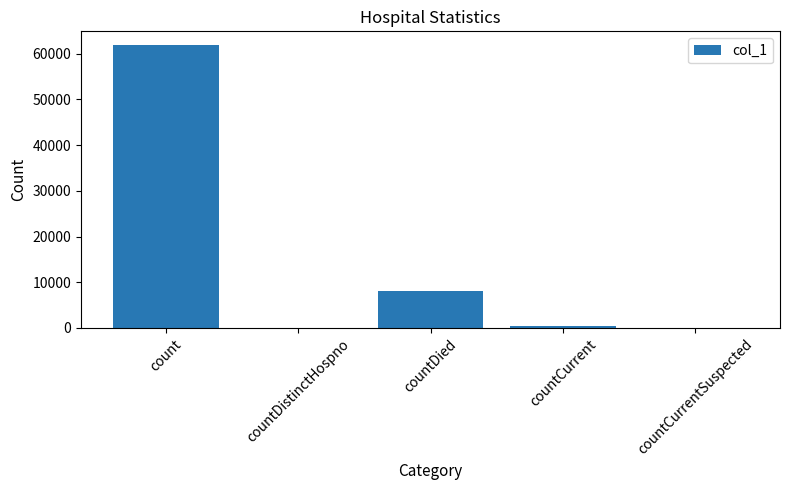

At which label is the value closest to 30903?

countDied